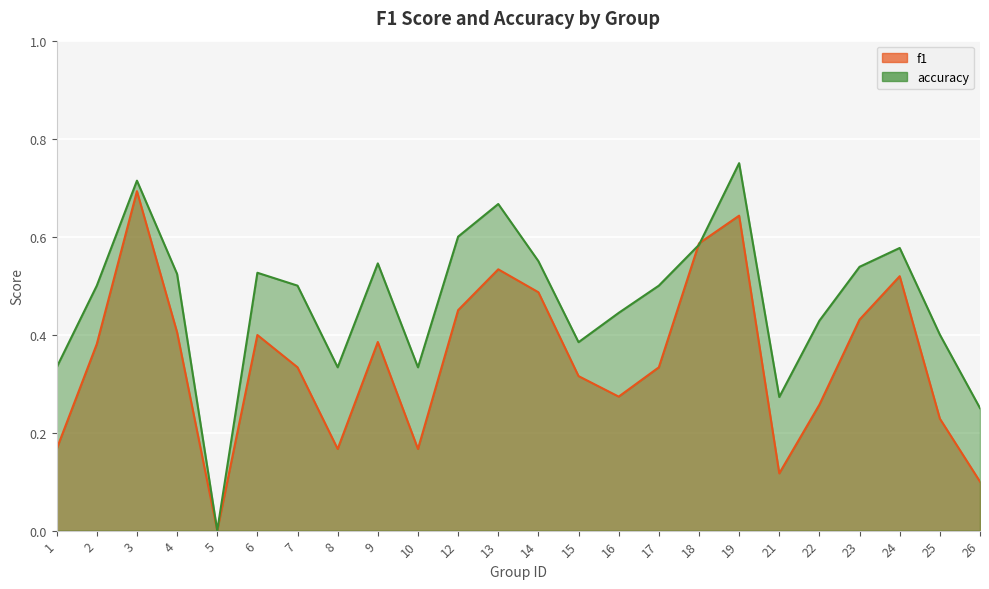

What is the value of the accuracy point at the 1st from the left?

0.3